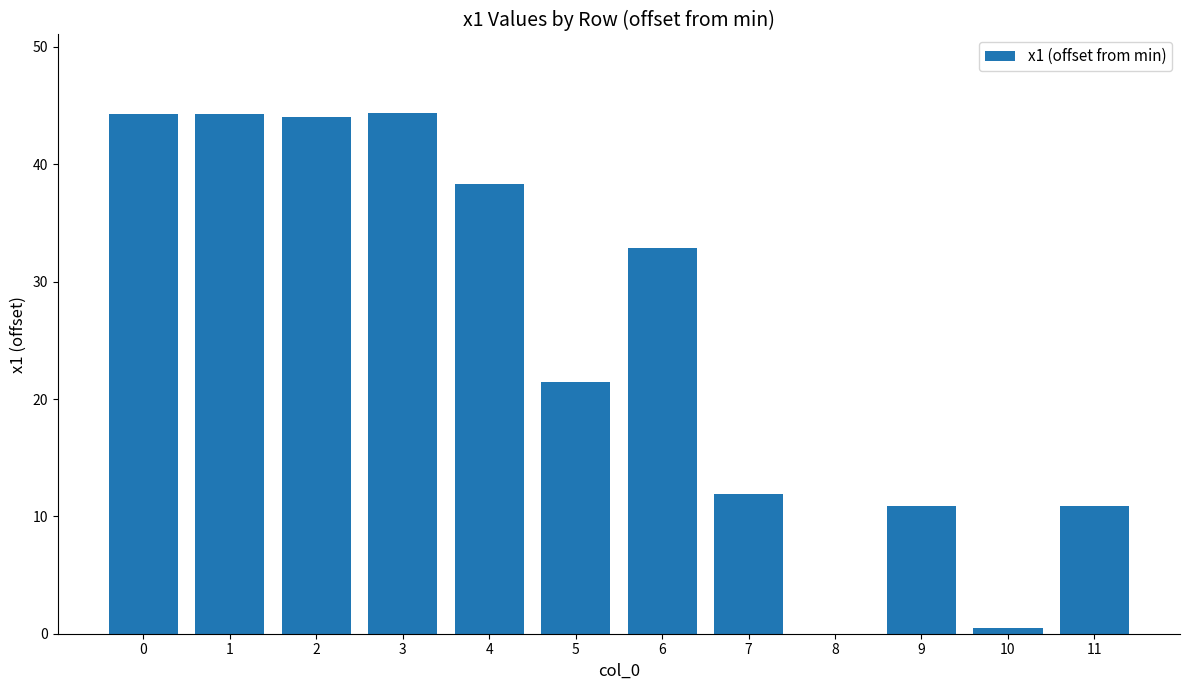

How many values are above zero?

11